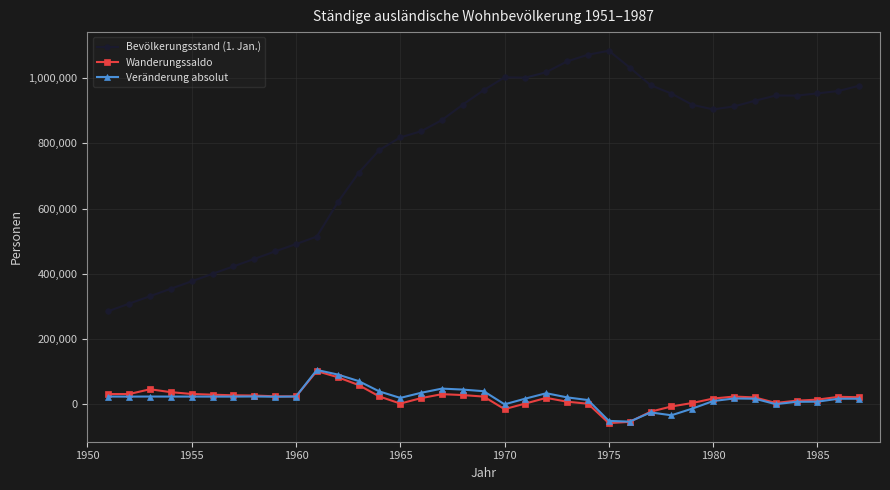

Which series has the largest total across all categories?

Bevölkerungsstand (1. Jan.)